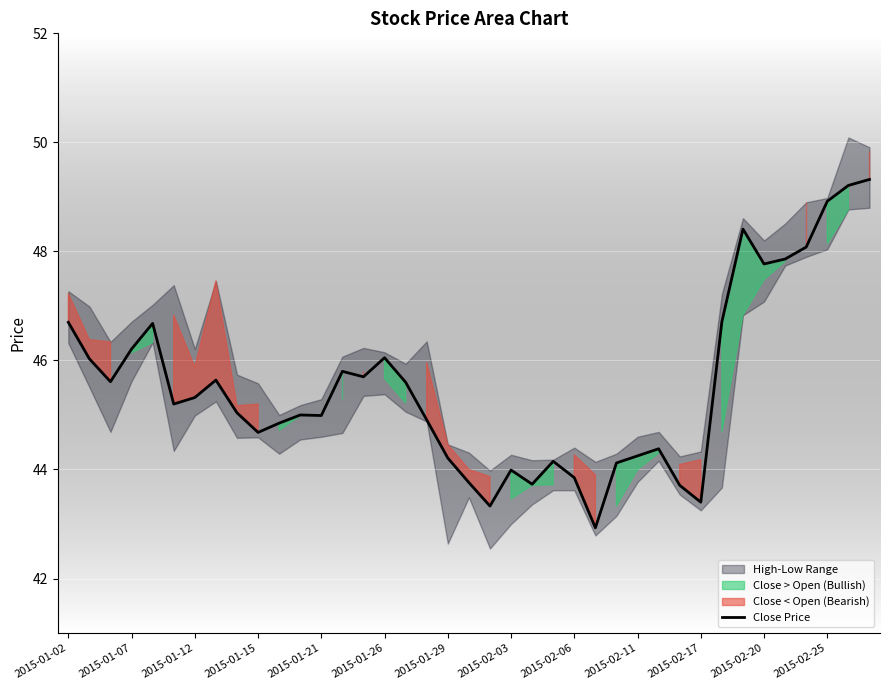

Reading right to left, transcribe all the data shown in this chart.

49.3	49.2	48.9	48.1	47.9	47.8	48.4	46.7	43.4	43.7	44.4	44.2	44.1	42.9	43.9	44.1	43.7	44.0	43.3	43.8	44.2	44.9	45.6	46.0	45.7	45.8	45.0	45.0	44.9	44.7	45.0	45.6	45.3	45.2	46.7	46.2	45.6	46.0	46.7